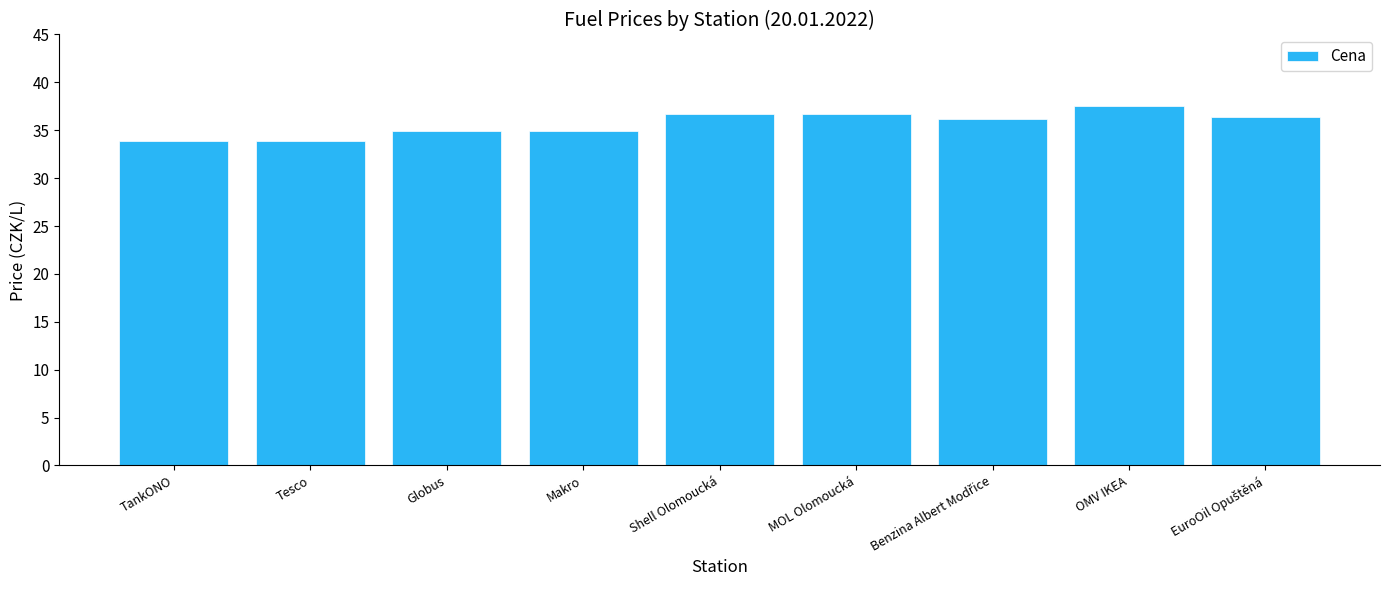

What is the value of the 9th bar from the left?

36.4